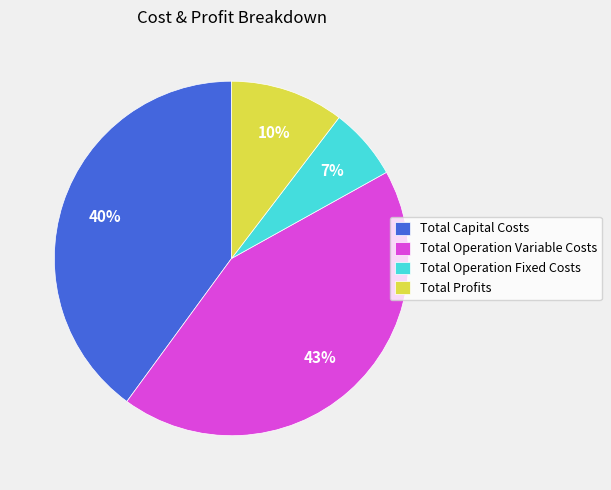

Is the sum of Total Capital Costs and Total Operation Variable Costs greater than half?

Yes